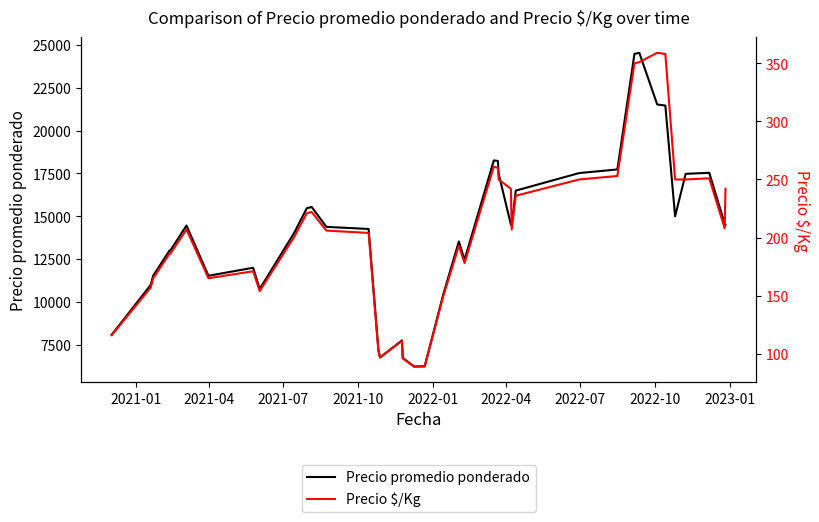

What is the highest value of the Precio promedio ponderado series?

24538